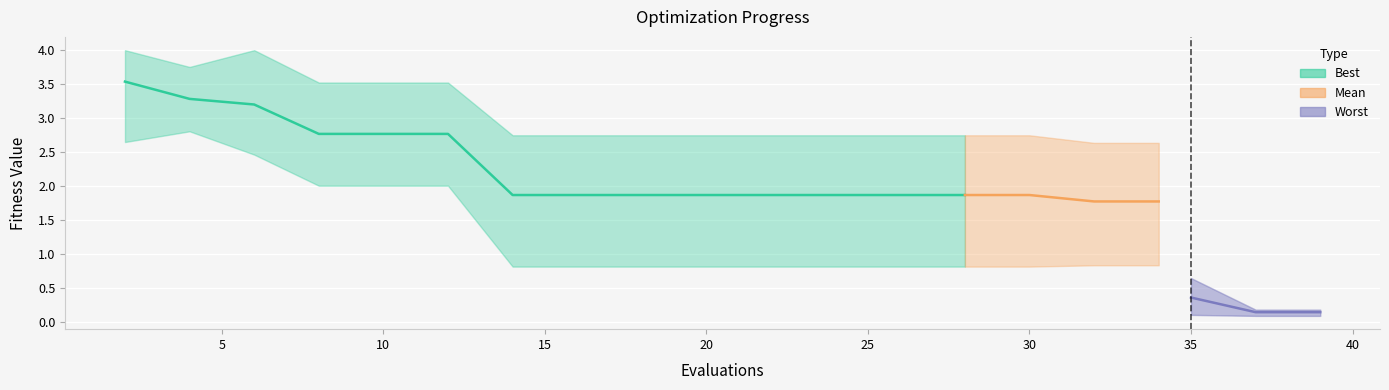

True or false: the data shows 2.5 at 20.

False